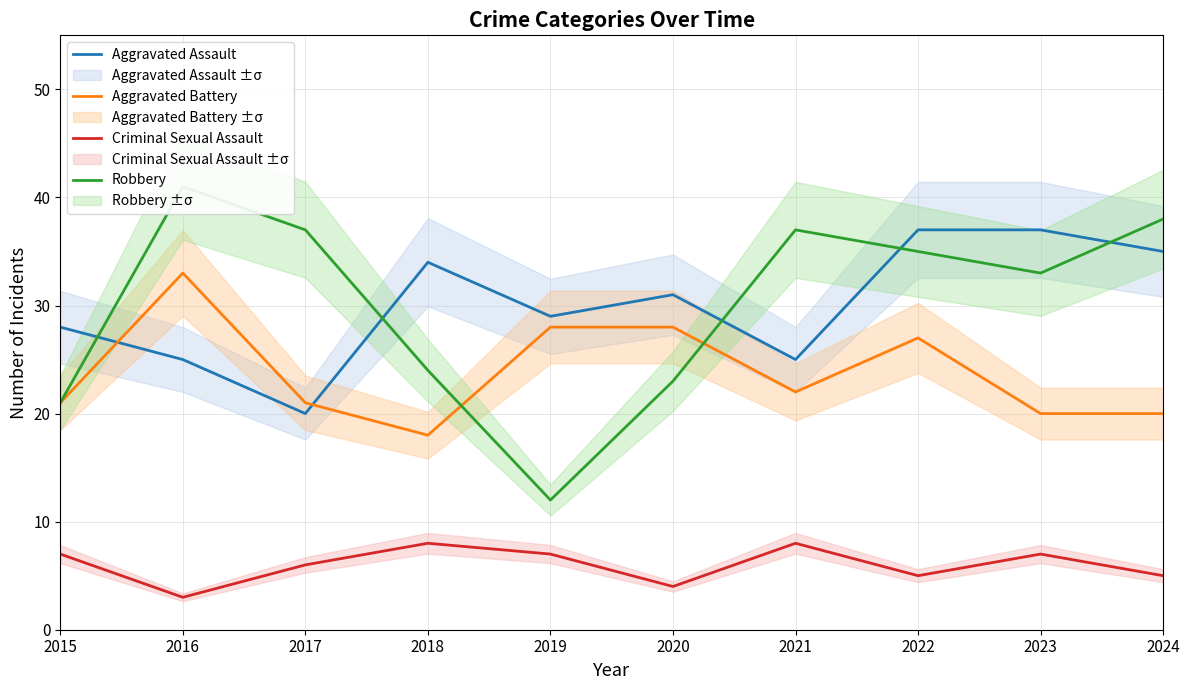

In Robbery, how many points are lower than both neighbors (excluding endpoints)?

2